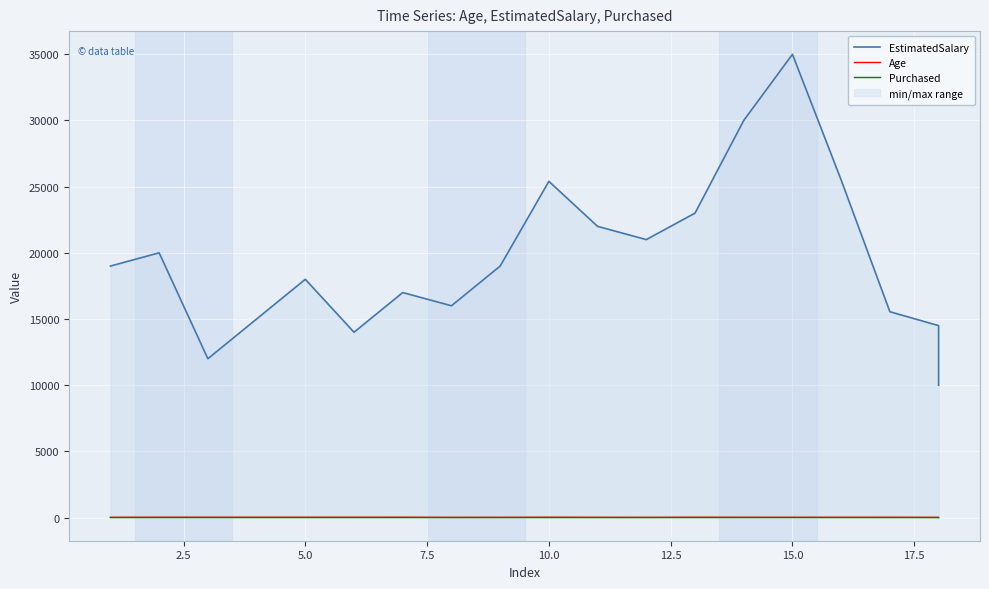

True or false: EstimatedSalary and Purchased cross at least once.

False